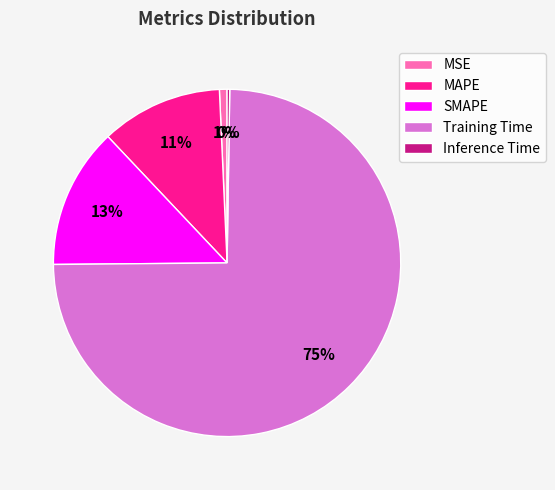

To the nearest percent, what is the average slice percentage?

20%